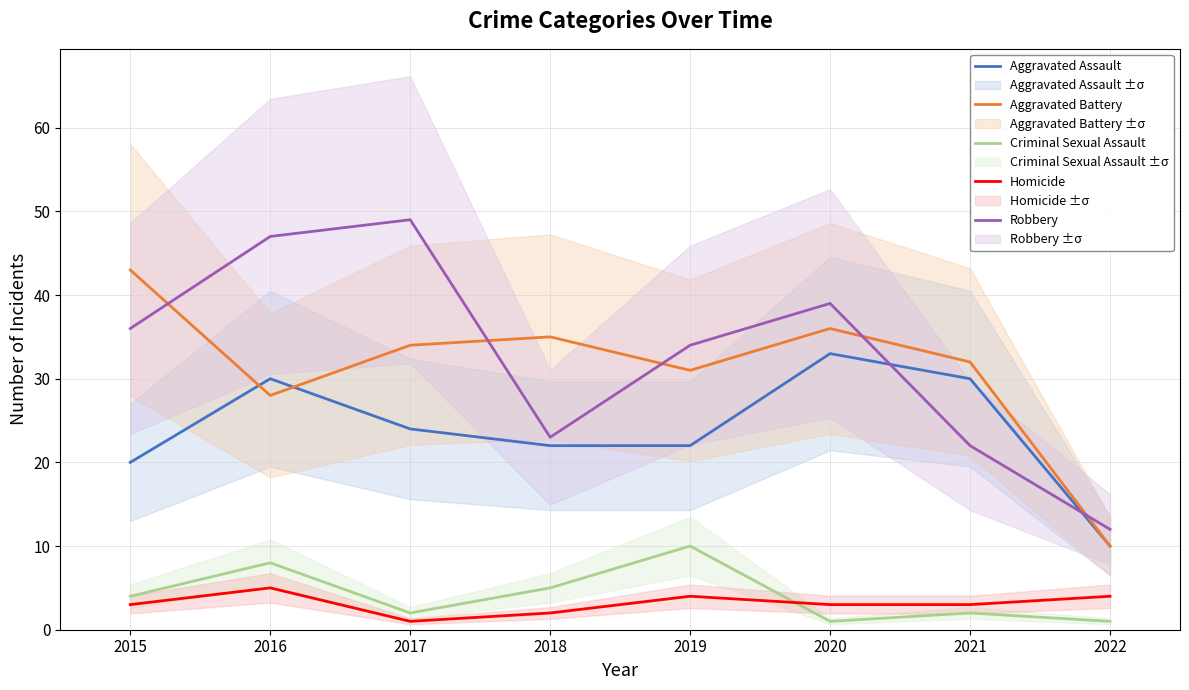

What is the spread (max minus min) of values at 2020?

38